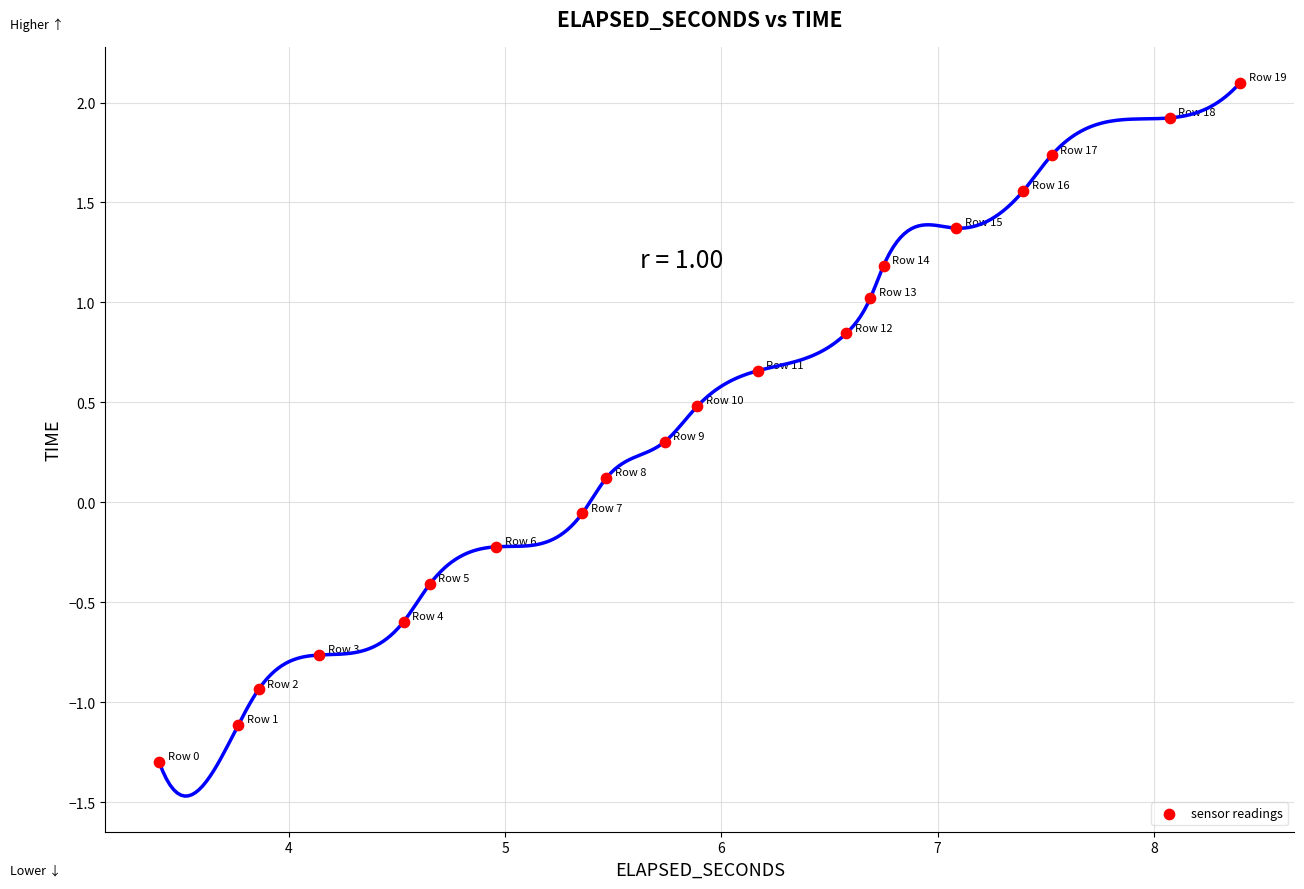

What is the range of Y values (max minus min)?

3.4